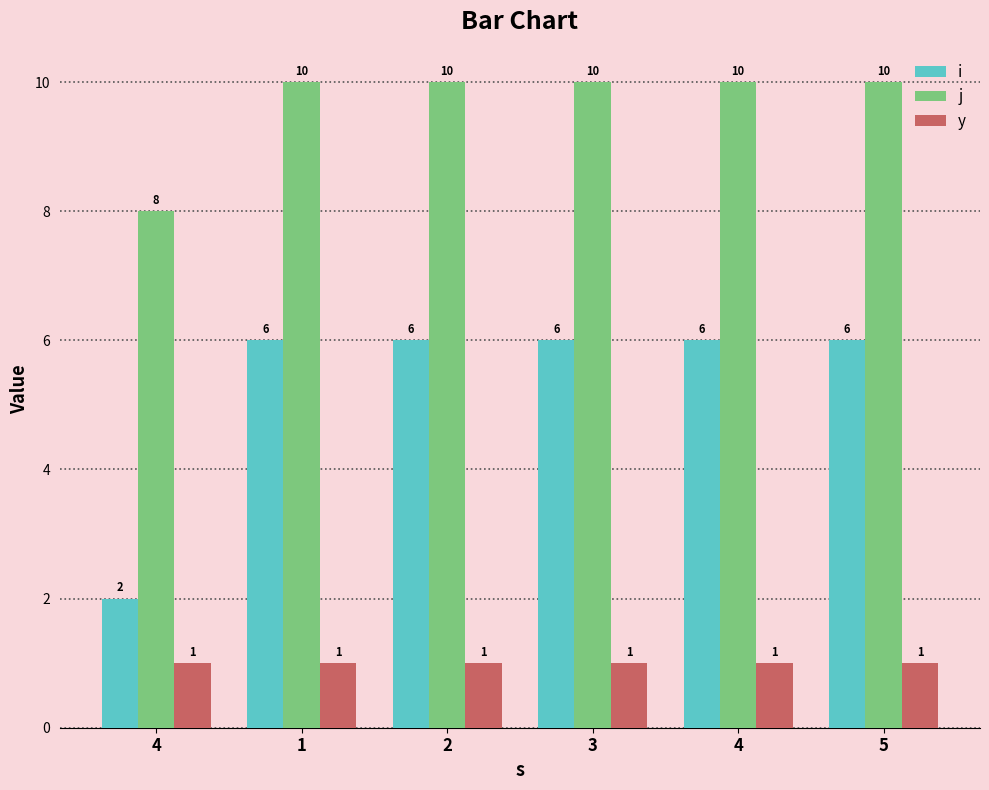

What is the sum of all y values?

6